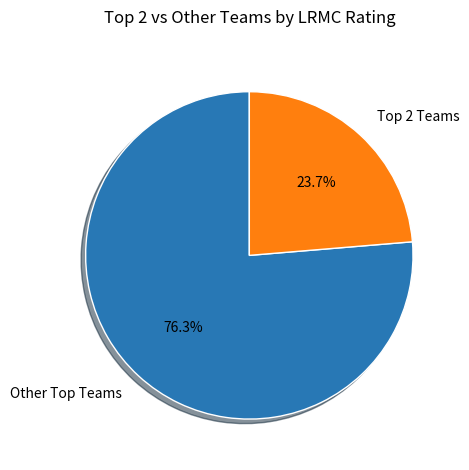

Which slice is the largest?

Other Top Teams